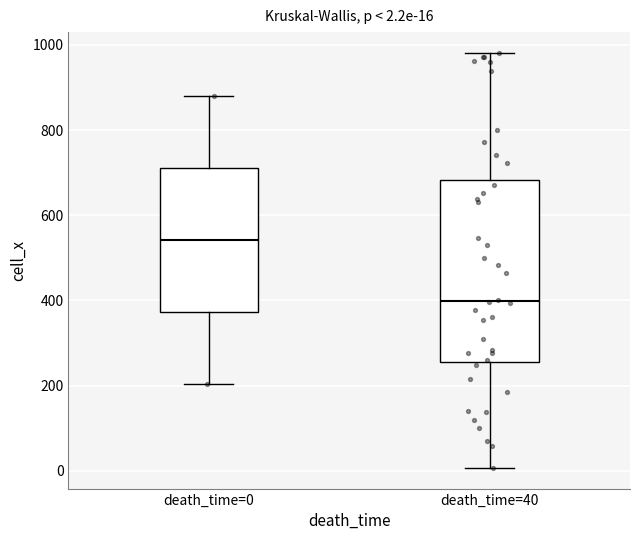

Which box has the highest median line?

death_time=0